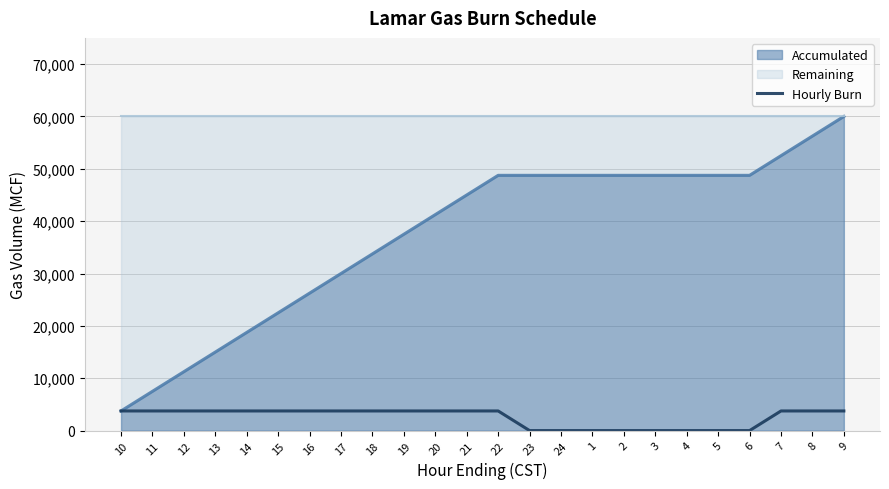

True or false: the data has more than 2 interior local peaks.

False